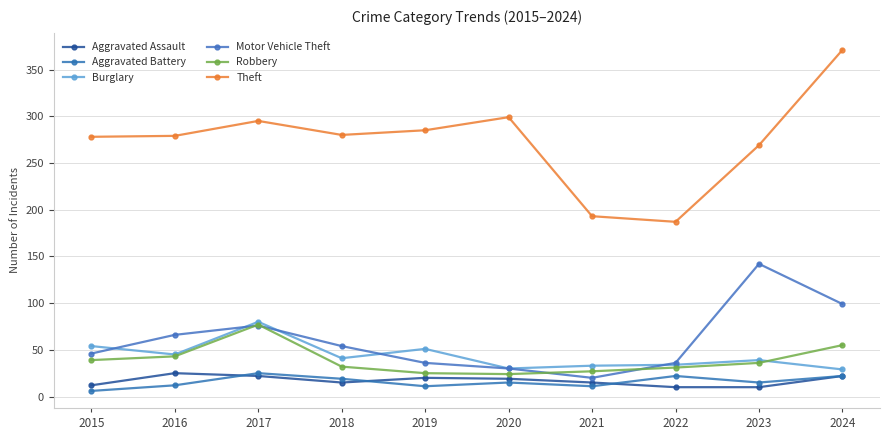

True or false: Theft and Burglary cross at least once.

False